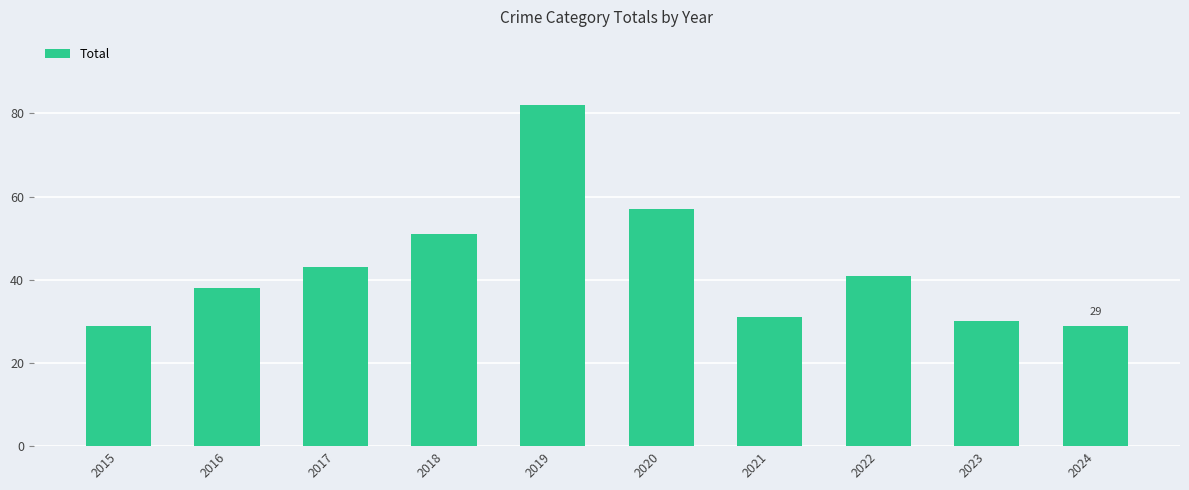

Reading right to left, transcribe all the data shown in this chart.

29	30	41	31	57	82	51	43	38	29